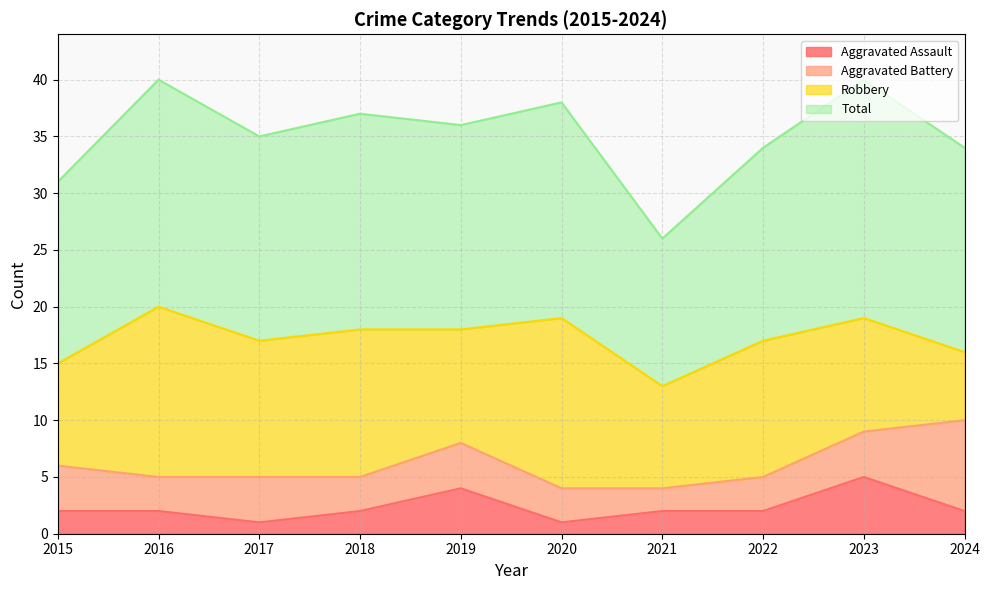

True or false: Aggravated Assault has a value of 3 at 2024.

False